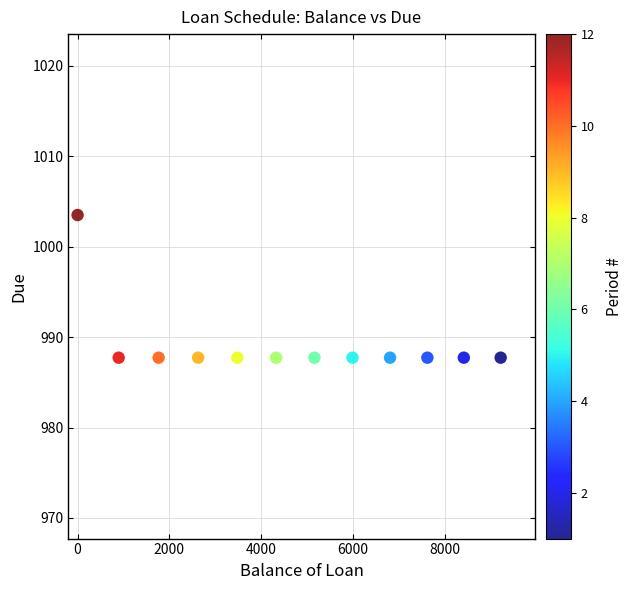

What is the average Y value?

989.0